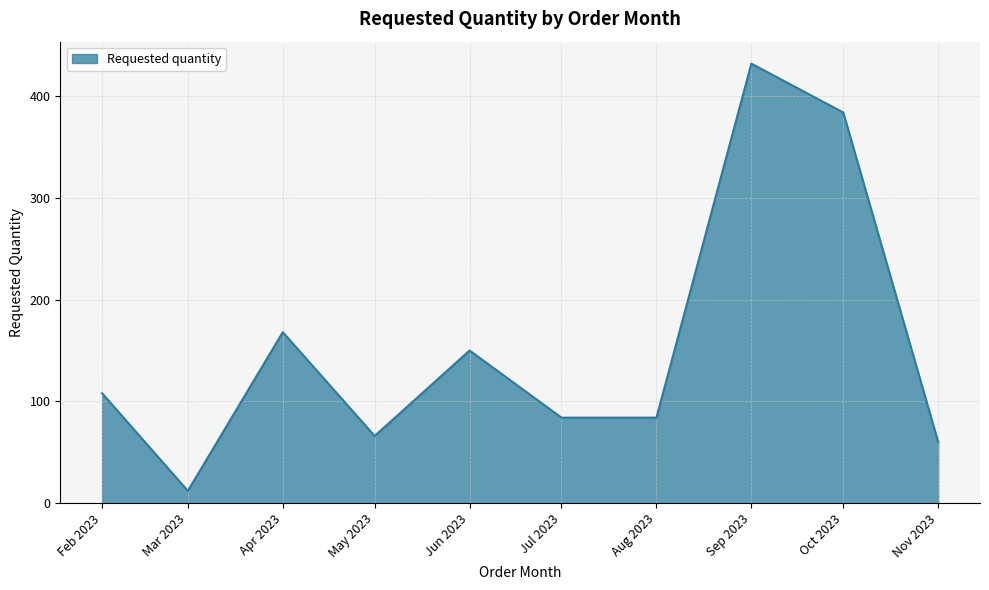

What is the average value?

155